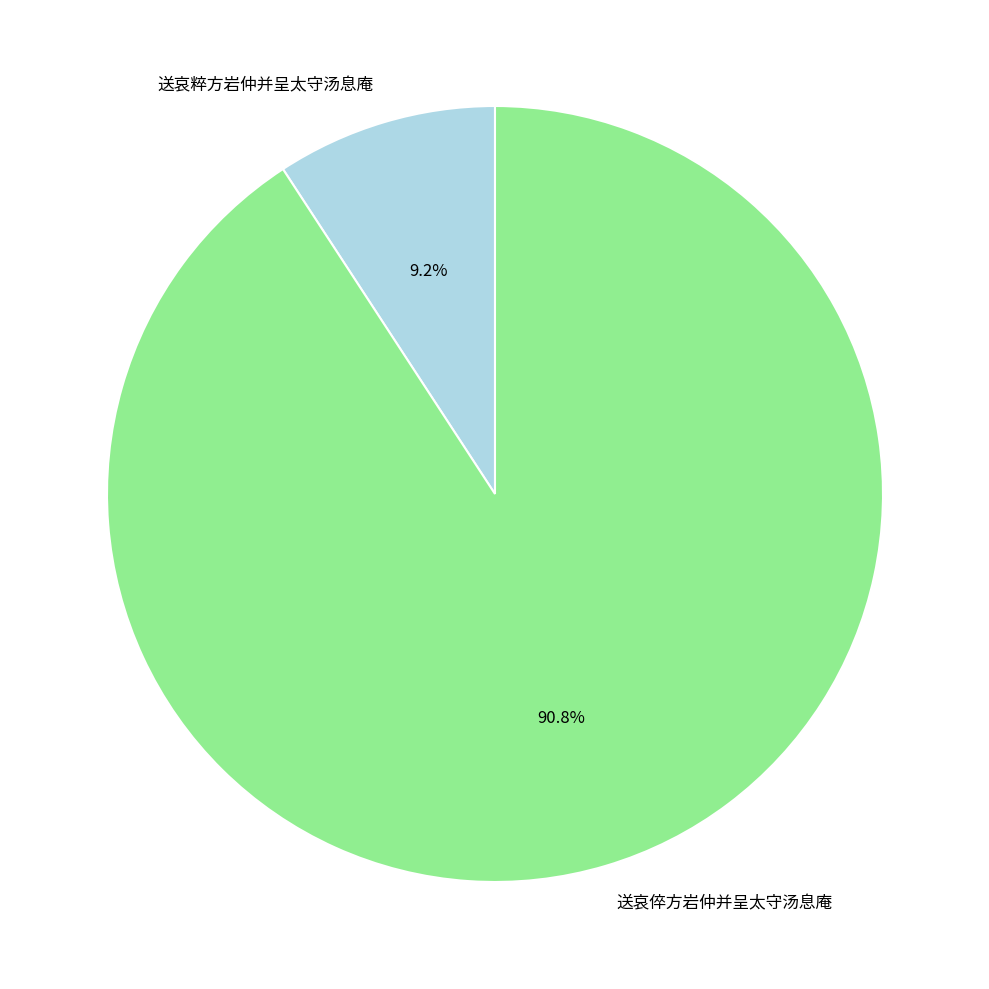

Is 送哀倅方岩仲并呈太守汤息庵 the majority of the pie?

Yes